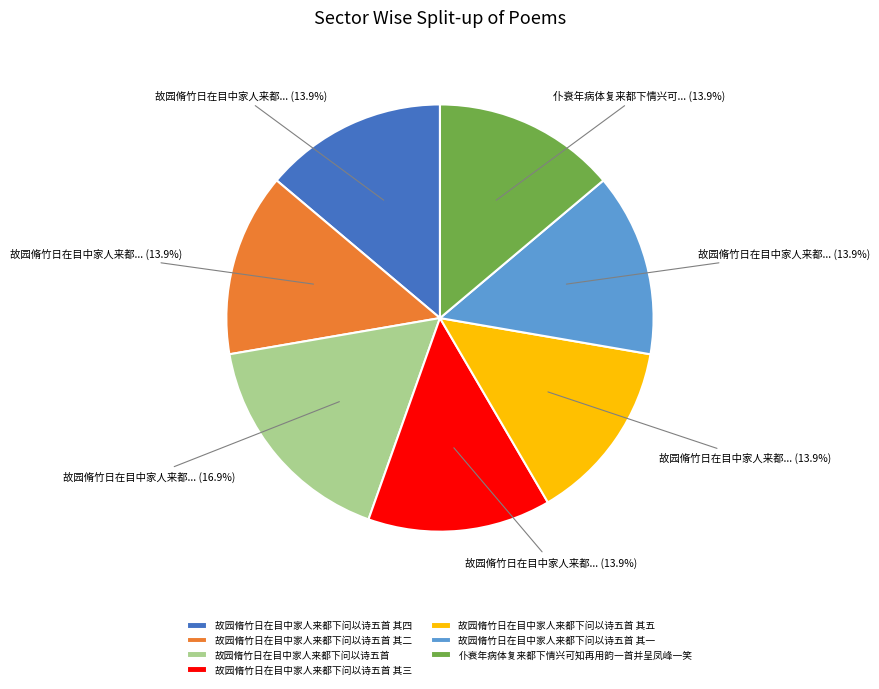

What is the total percentage of 故园脩竹日在目中家人来都下问以诗五首 其五 and 故园脩竹日在目中家人来都下问以诗五首 其一?

27.7%